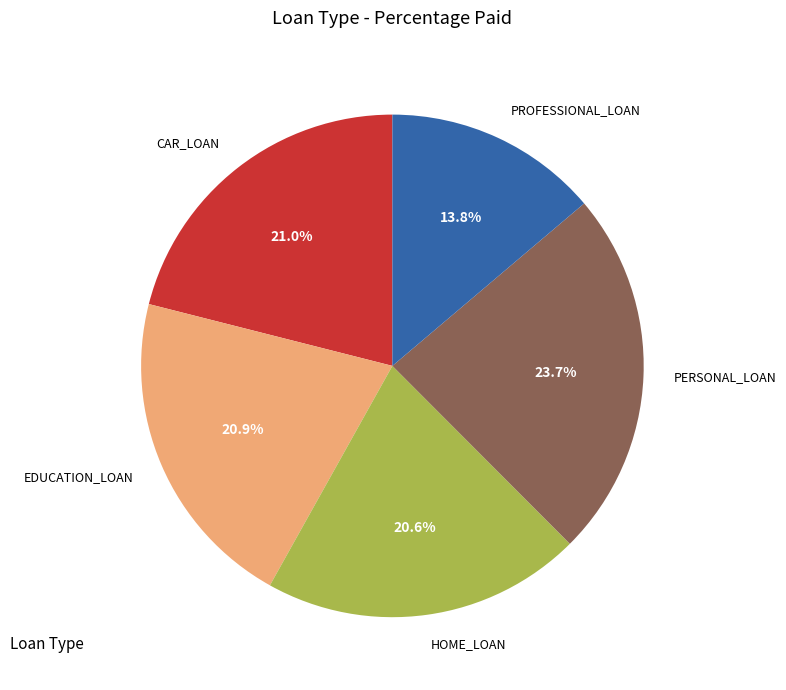

Is it true that PROFESSIONAL_LOAN is 23% of the pie?

False